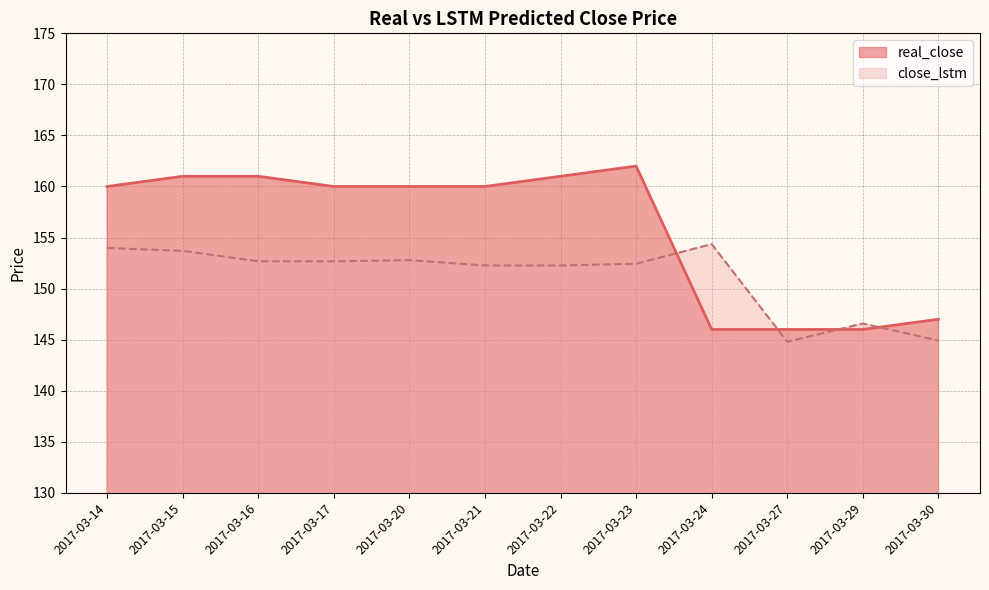

Between 2017-03-16 and 2017-03-22, which is larger?

2017-03-16